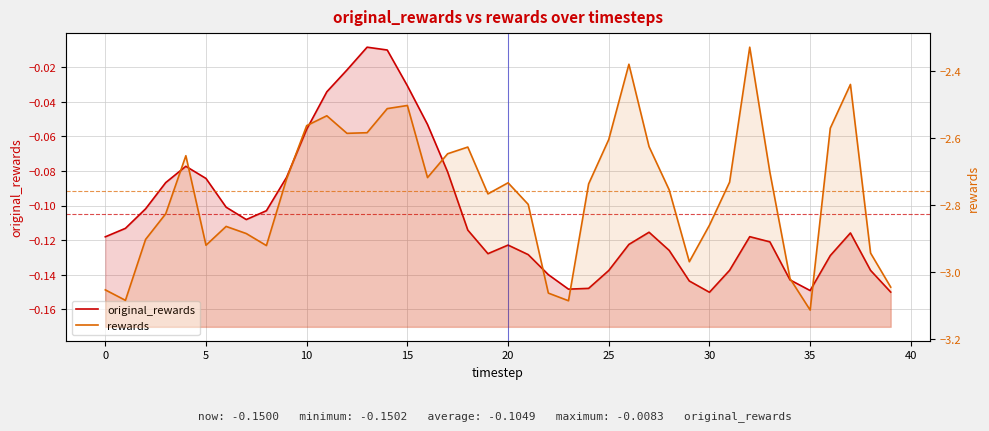

The original_rewards series shows -0.0 at 31. True or false?

False